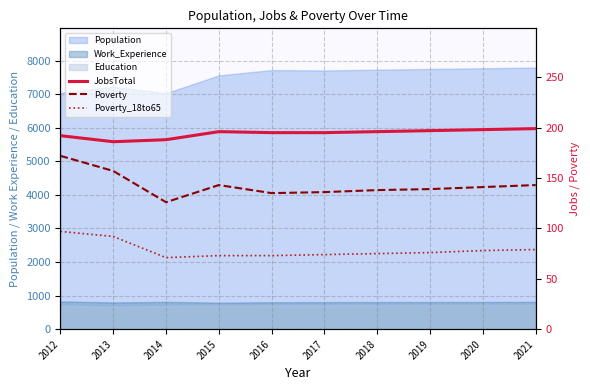

Is it true that JobsTotal equals 54 at 2020?

False